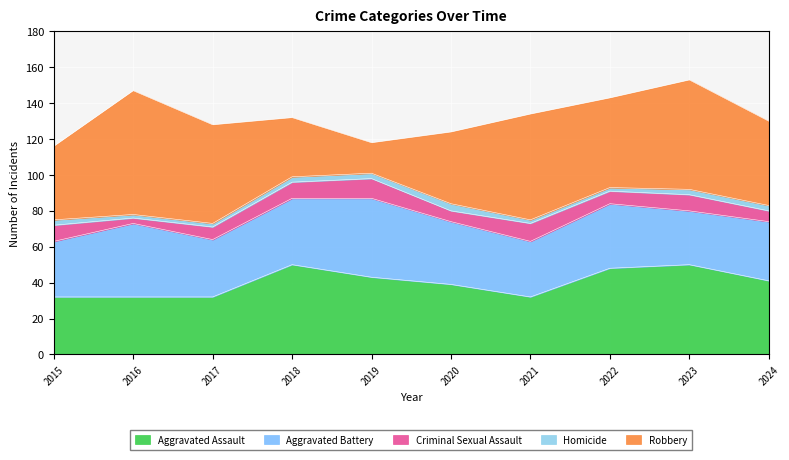

What value does the Aggravated Assault series have at 2024, to the nearest 5?

40